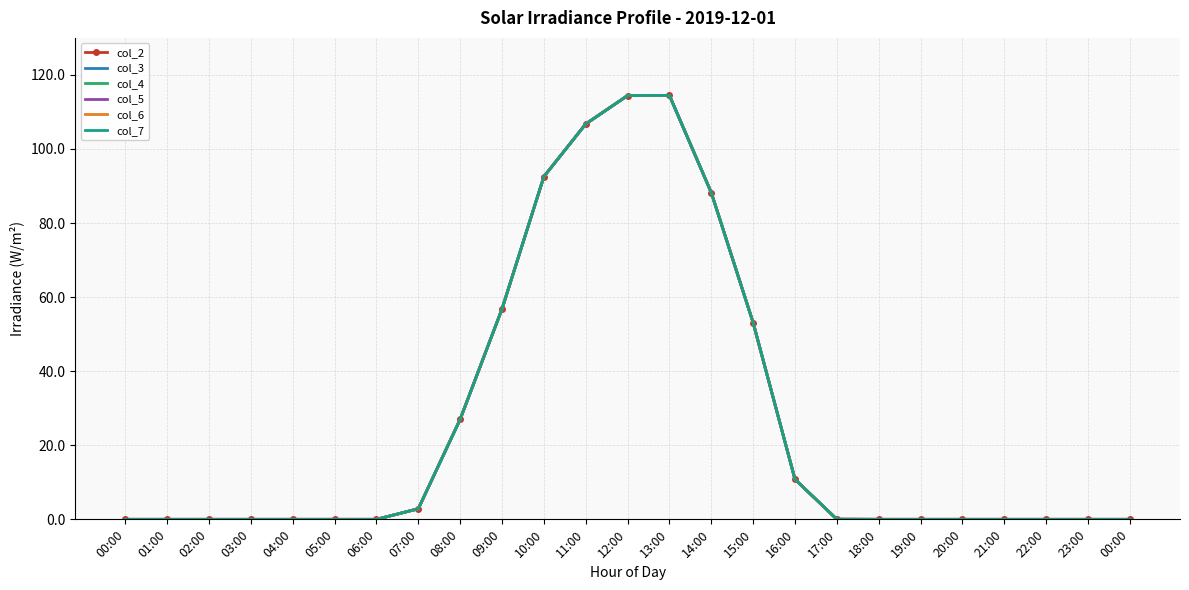

Reading left to right, transcribe all the data shown in this chart.

col_2: 00:00=0.0	01:00=0.0	02:00=0.0	03:00=0.0	04:00=0.0	05:00=0.0	06:00=0.0	07:00=2.9	08:00=27.0	09:00=56.8	10:00=92.5	11:00=106.8	12:00=114.4	13:00=114.5	14:00=88.2	15:00=53.1	16:00=10.8	17:00=0.0	18:00=0.0	19:00=0.0	20:00=0.0	21:00=0.0	22:00=0.0	23:00=0.0	00:00=0.0
col_3: 00:00=0.0	01:00=0.0	02:00=0.0	03:00=0.0	04:00=0.0	05:00=0.0	06:00=0.0	07:00=2.9	08:00=27.0	09:00=56.8	10:00=92.5	11:00=106.8	12:00=114.4	13:00=114.5	14:00=88.2	15:00=53.1	16:00=10.8	17:00=0.0	18:00=0.0	19:00=0.0	20:00=0.0	21:00=0.0	22:00=0.0	23:00=0.0	00:00=0.0
col_4: 00:00=0.0	01:00=0.0	02:00=0.0	03:00=0.0	04:00=0.0	05:00=0.0	06:00=0.0	07:00=2.9	08:00=27.0	09:00=56.8	10:00=92.5	11:00=106.8	12:00=114.4	13:00=114.5	14:00=88.2	15:00=53.1	16:00=10.8	17:00=0.0	18:00=0.0	19:00=0.0	20:00=0.0	21:00=0.0	22:00=0.0	23:00=0.0	00:00=0.0
col_5: 00:00=0.0	01:00=0.0	02:00=0.0	03:00=0.0	04:00=0.0	05:00=0.0	06:00=0.0	07:00=2.9	08:00=27.0	09:00=56.8	10:00=92.5	11:00=106.8	12:00=114.4	13:00=114.5	14:00=88.2	15:00=53.1	16:00=10.8	17:00=0.0	18:00=0.0	19:00=0.0	20:00=0.0	21:00=0.0	22:00=0.0	23:00=0.0	00:00=0.0
col_6: 00:00=0.0	01:00=0.0	02:00=0.0	03:00=0.0	04:00=0.0	05:00=0.0	06:00=0.0	07:00=2.9	08:00=27.0	09:00=56.8	10:00=92.5	11:00=106.8	12:00=114.4	13:00=114.5	14:00=88.2	15:00=53.1	16:00=10.8	17:00=0.0	18:00=0.0	19:00=0.0	20:00=0.0	21:00=0.0	22:00=0.0	23:00=0.0	00:00=0.0
col_7: 00:00=0.0	01:00=0.0	02:00=0.0	03:00=0.0	04:00=0.0	05:00=0.0	06:00=0.0	07:00=2.9	08:00=27.0	09:00=56.8	10:00=92.5	11:00=106.8	12:00=114.4	13:00=114.5	14:00=88.2	15:00=53.1	16:00=10.8	17:00=0.0	18:00=0.0	19:00=0.0	20:00=0.0	21:00=0.0	22:00=0.0	23:00=0.0	00:00=0.0